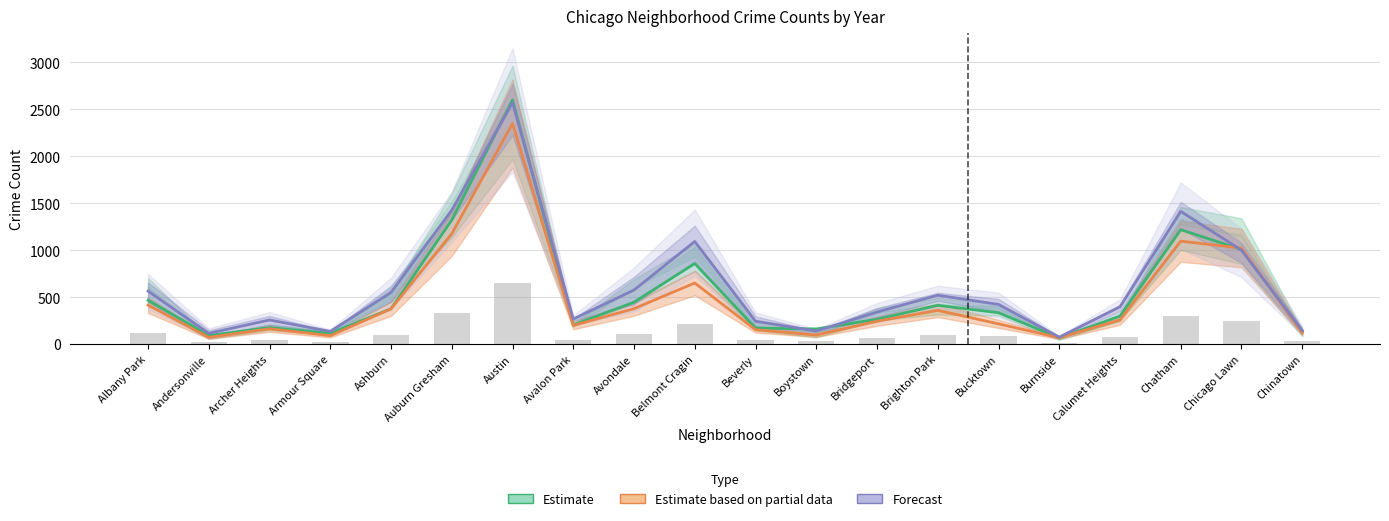

List the series in order of their overall mean, highest first.

Forecast, Estimate, Estimate based on partial data